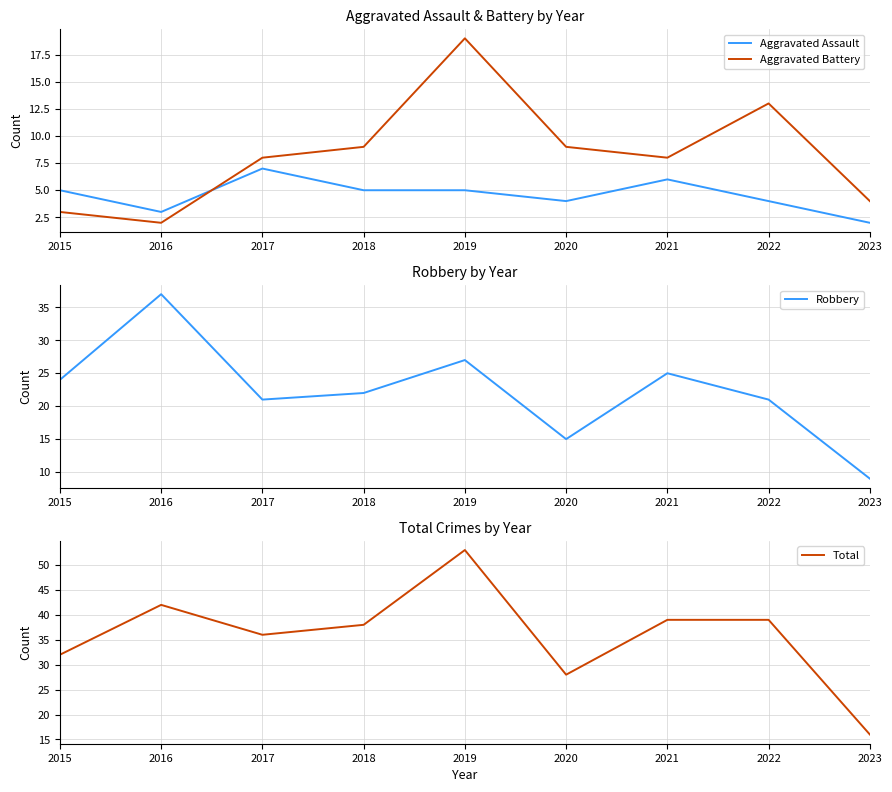

Where is Total nearest to the value 34?

2015